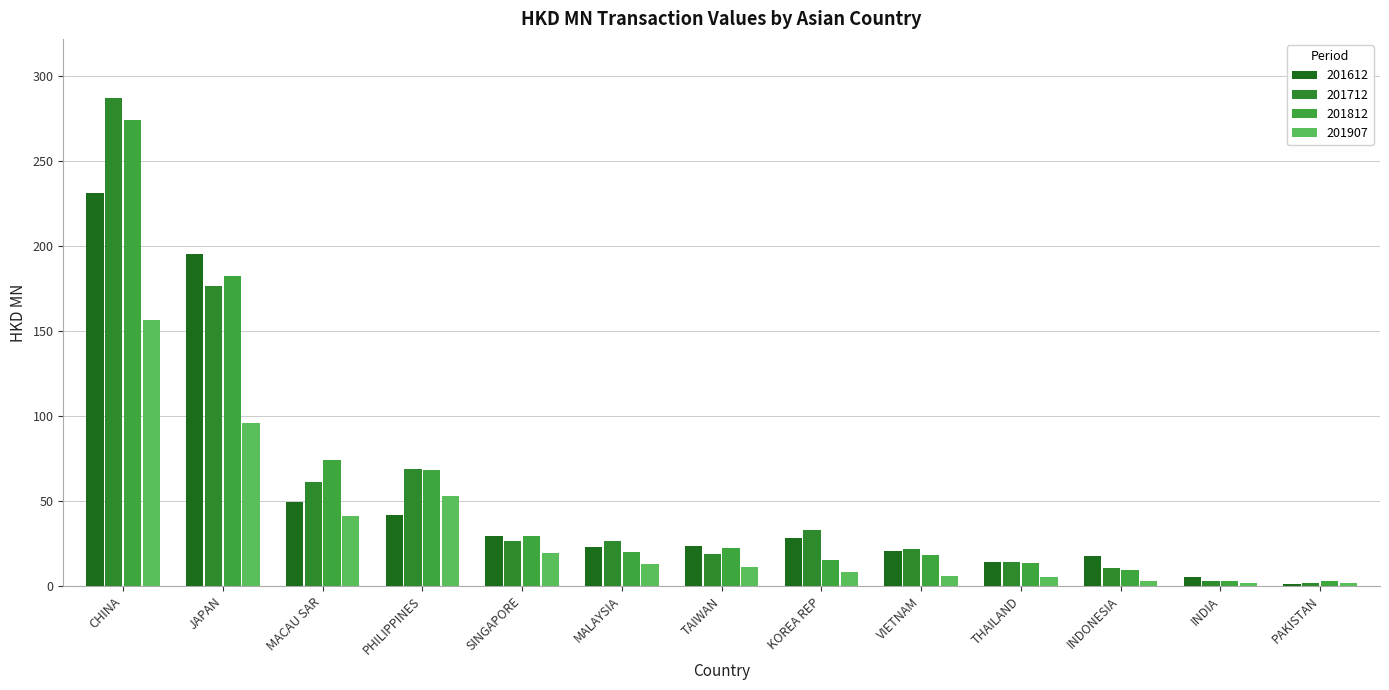

Is the value of 201712 at JAPAN greater than the value of 201612 at MACAU SAR?

Yes